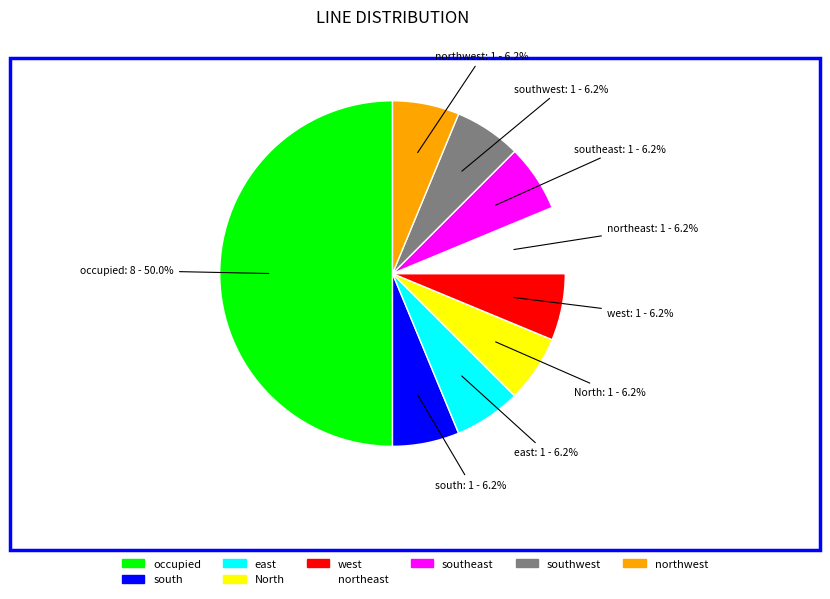

What is the largest slice in the pie chart?

occupied